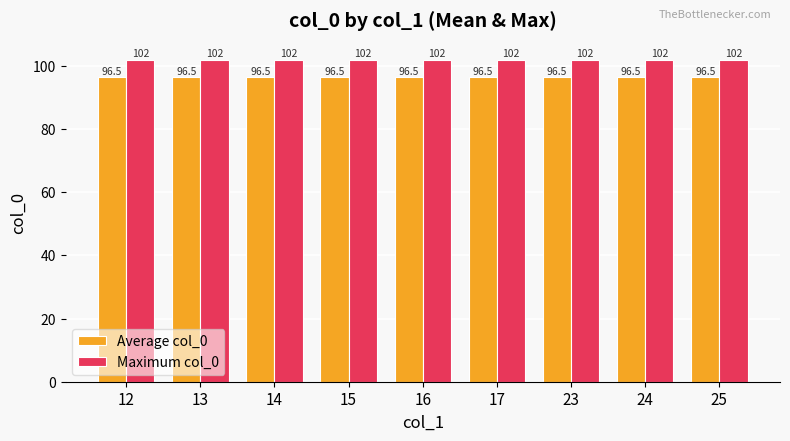

What is the smallest value displayed?

96.5